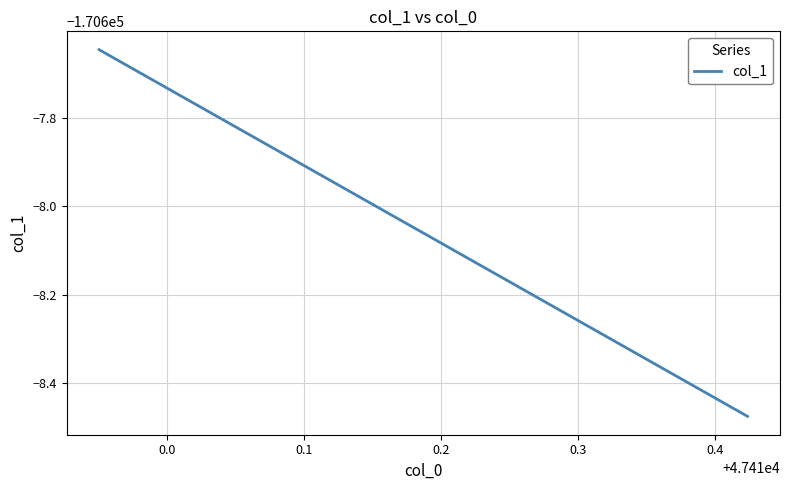

Reading right to left, what are all the values shown in this chart?

-170608.5	-170608.5	-170608.4	-170608.4	-170608.4	-170608.4	-170608.3	-170608.3	-170608.3	-170608.3	-170608.3	-170608.2	-170608.2	-170608.2	-170608.2	-170608.2	-170608.1	-170608.1	-170608.1	-170608.1	-170608.0	-170608.0	-170608.0	-170608.0	-170608.0	-170607.9	-170607.9	-170607.9	-170607.9	-170607.9	-170607.8	-170607.8	-170607.8	-170607.8	-170607.8	-170607.7	-170607.7	-170607.7	-170607.7	-170607.6